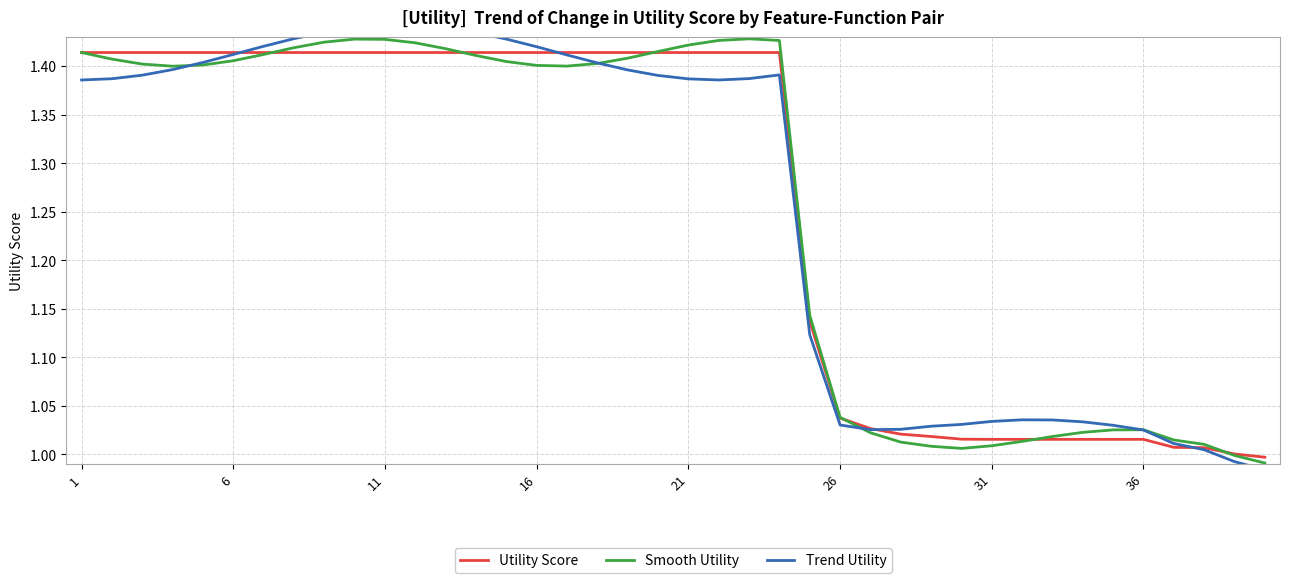

Which has a higher value, 1 or 21?

1